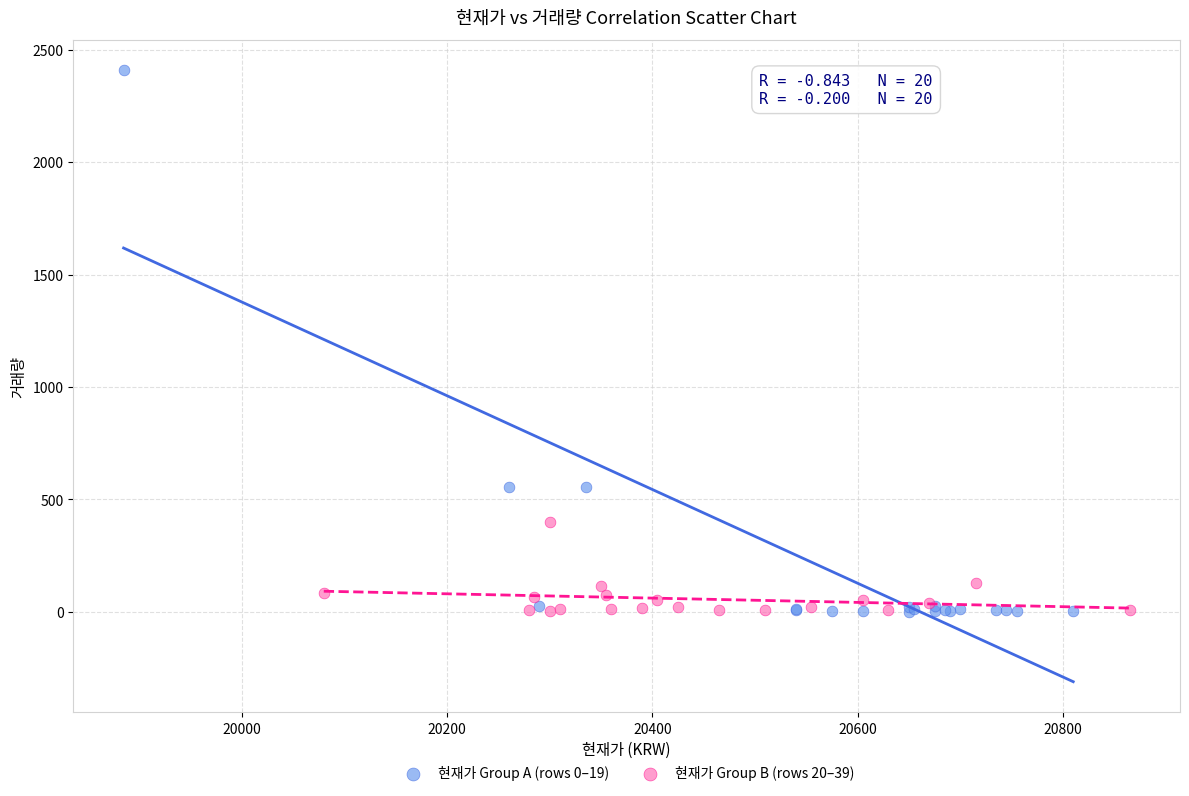

Which series has the widest spread of Y values?

현재가 Group A (rows 0–19)